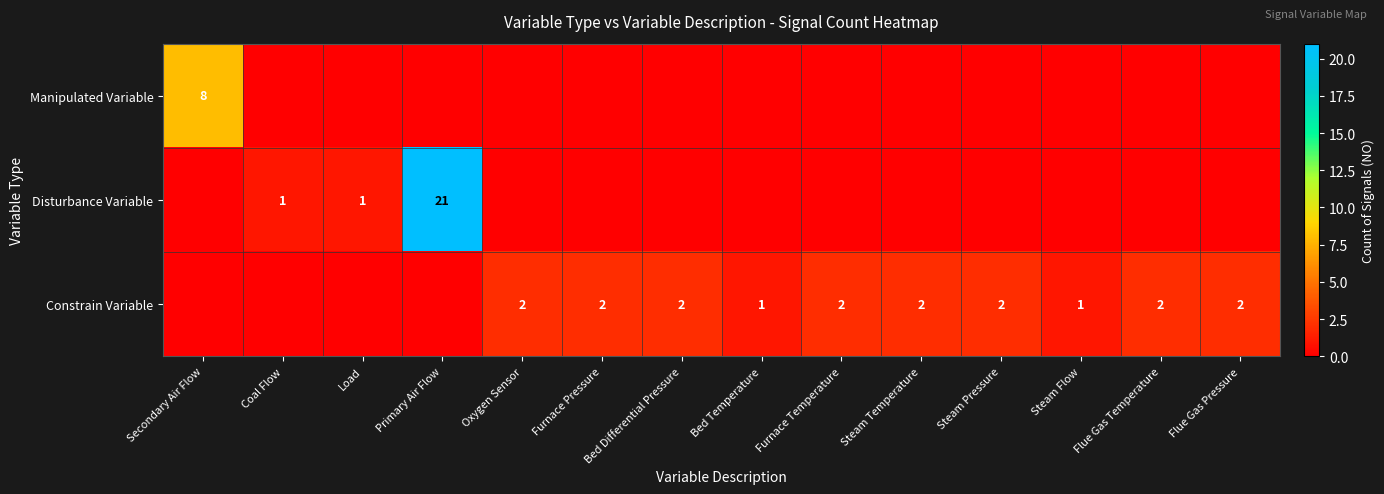

Is it true that Constrain Variable equals 3 at Steam Pressure?

False